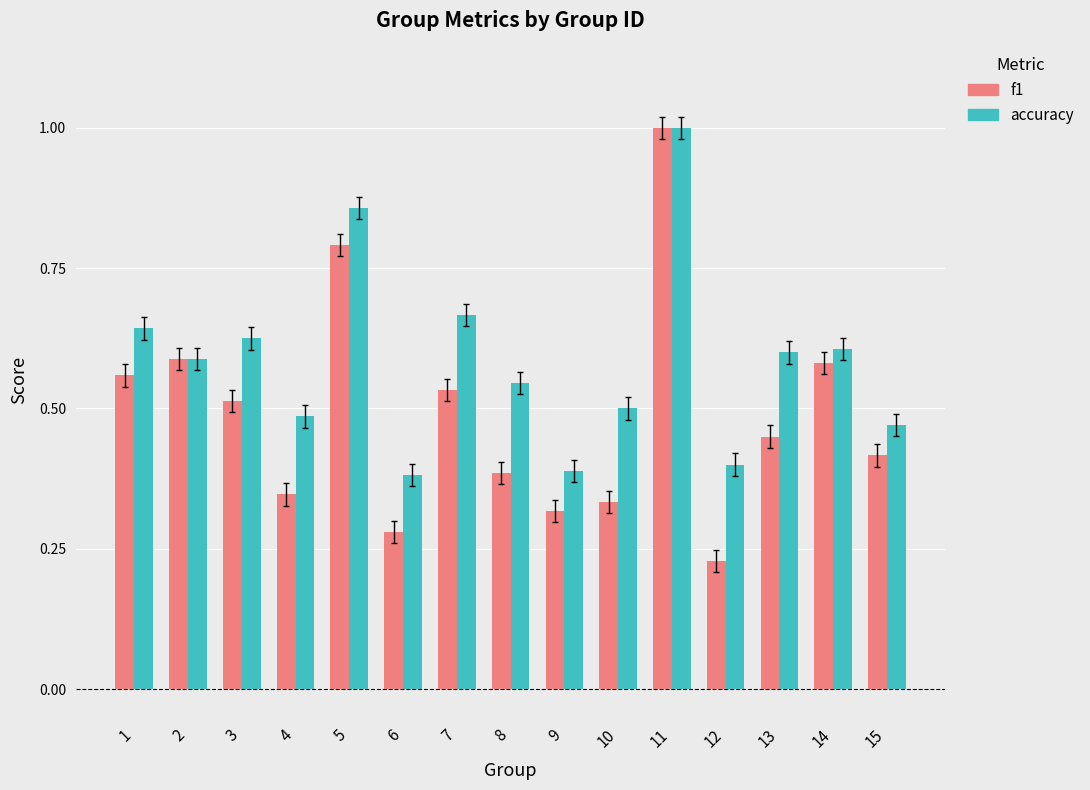

How many groups of bars are there?

15